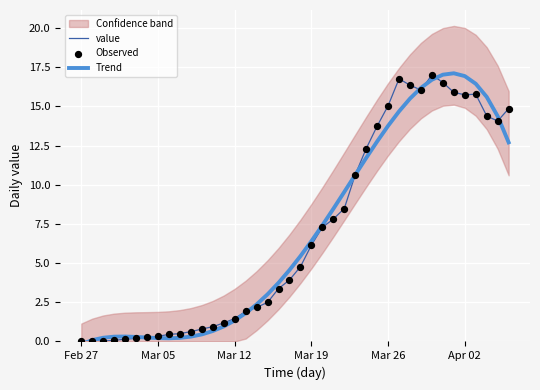

The value of Trend at Mar 12 is 1.3. True or false?

True